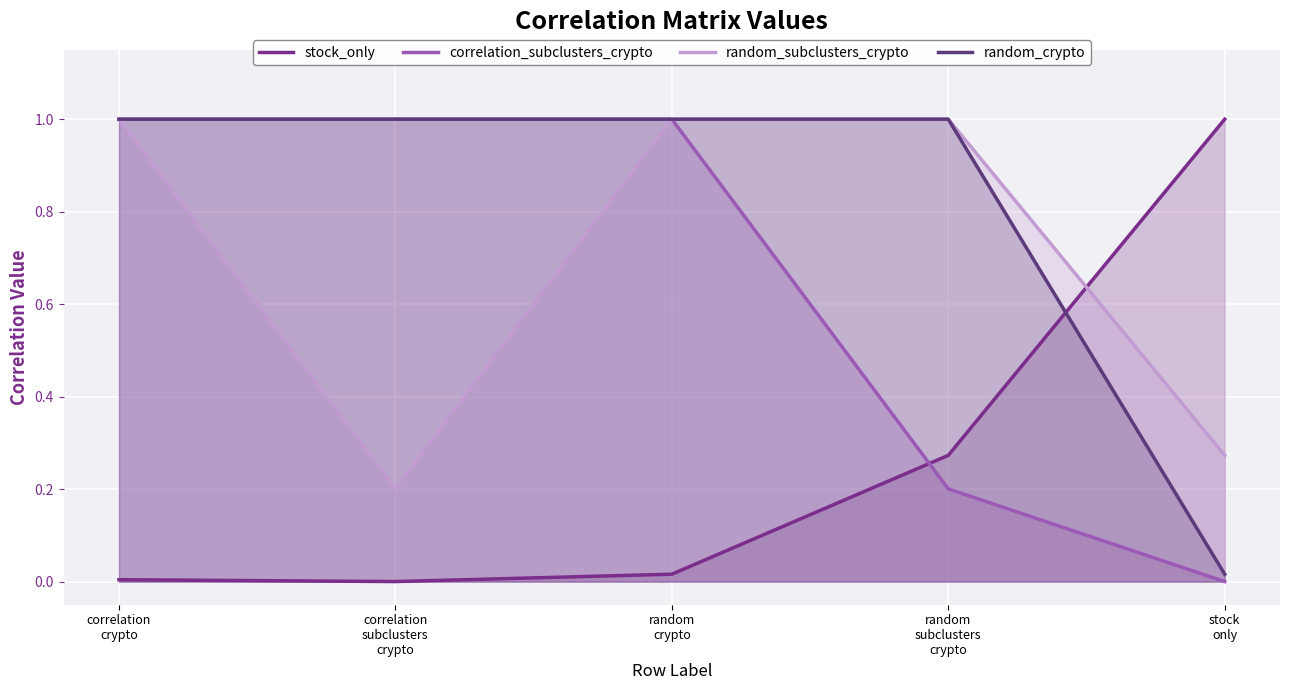

True or false: correlation_subclusters_crypto and random_crypto intersect in this chart.

False